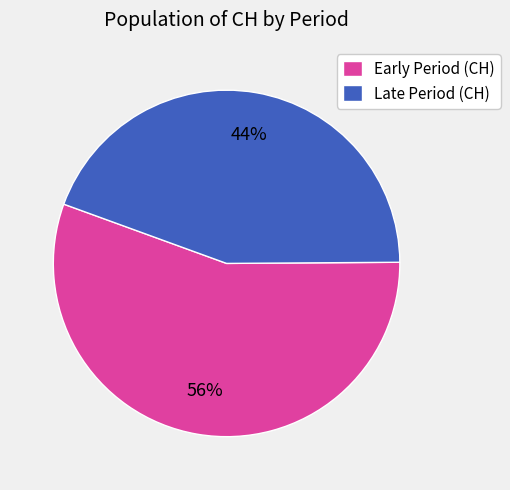

Do Early Period (CH) and Late Period (CH) together represent more than half of the pie?

Yes